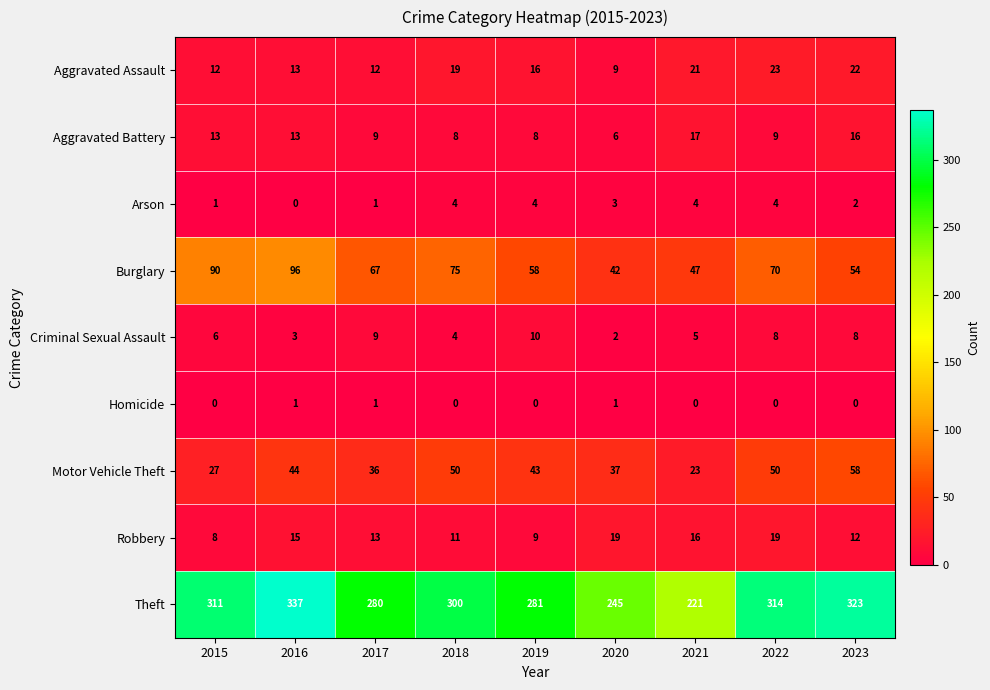

At which label is Theft closest to 279?

2017